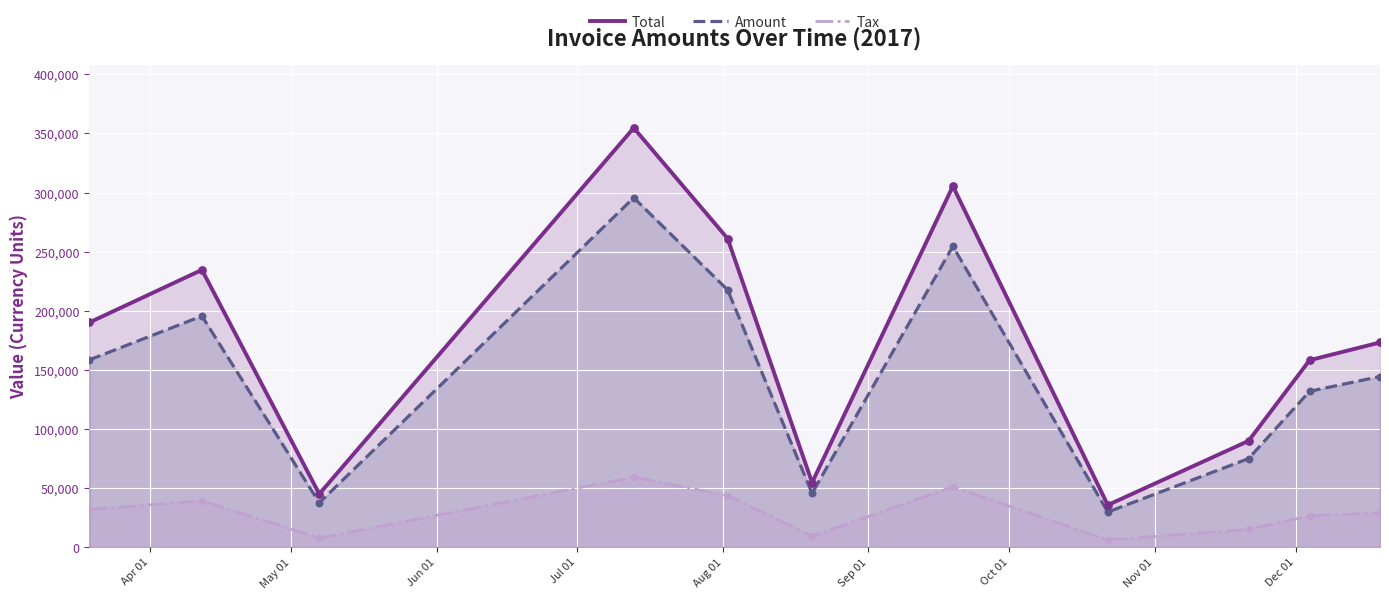

Which series has the largest total across all categories?

Total